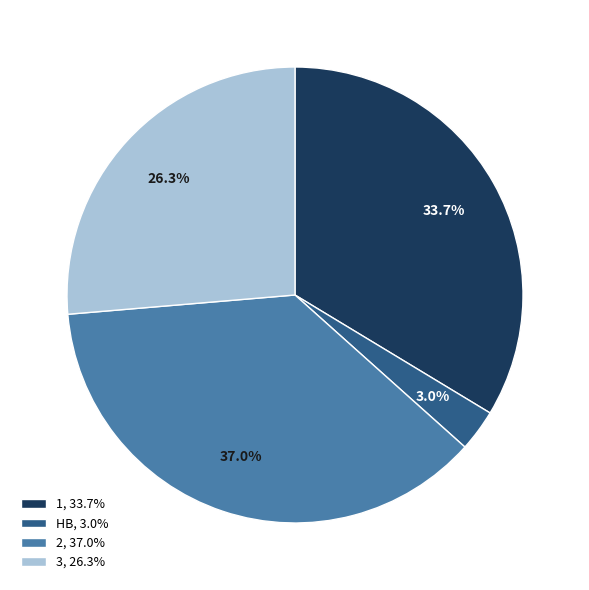

What is the largest slice in the pie chart?

2